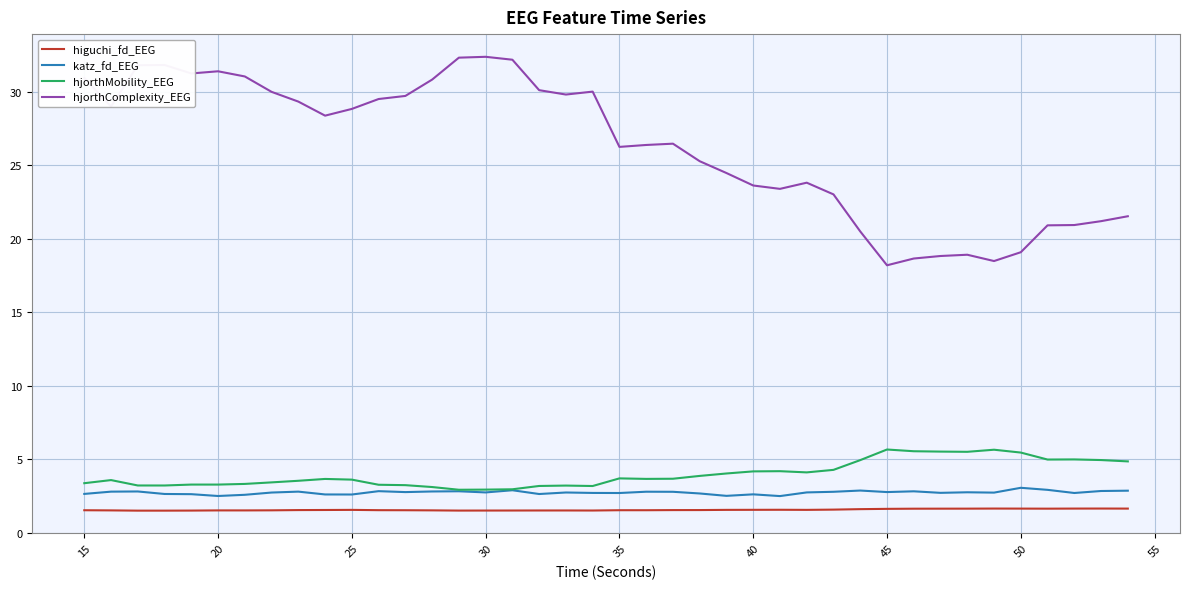

True or false: katz_fd_EEG and higuchi_fd_EEG intersect in this chart.

False